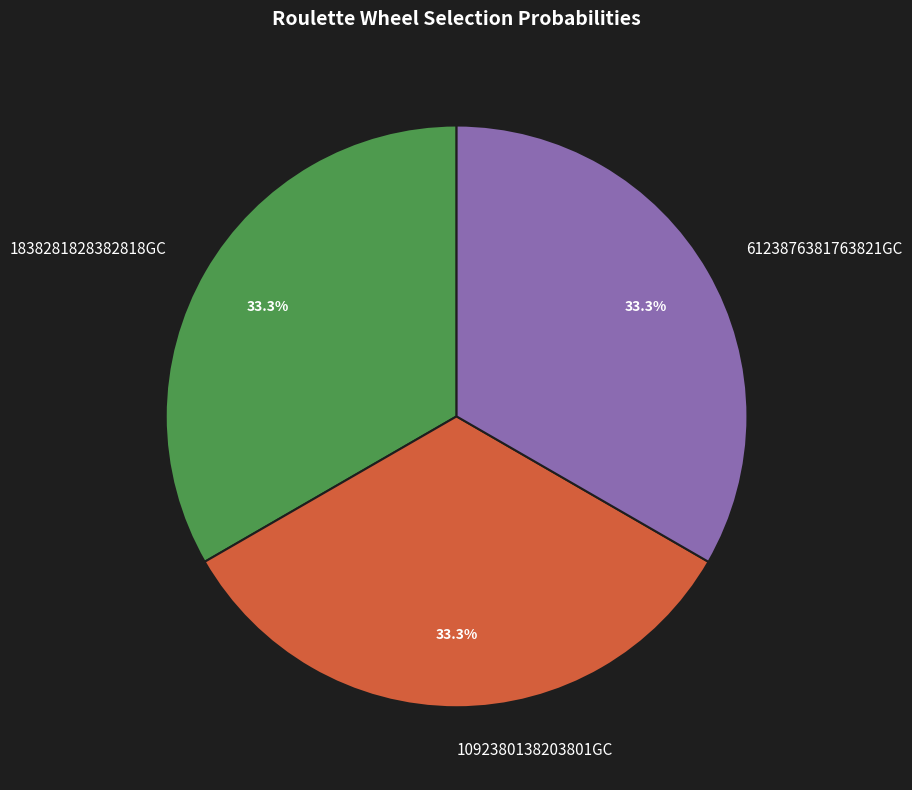

Combined, what portion of the pie is 1838281828382818GC and 6123876381763821GC?

66.7%